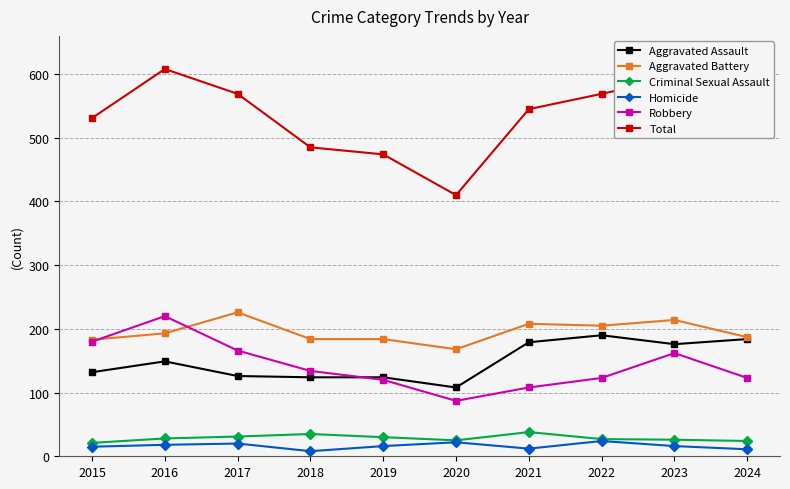

Rank the series by their maximum value, from highest to lowest.

Total, Aggravated Battery, Robbery, Aggravated Assault, Criminal Sexual Assault, Homicide